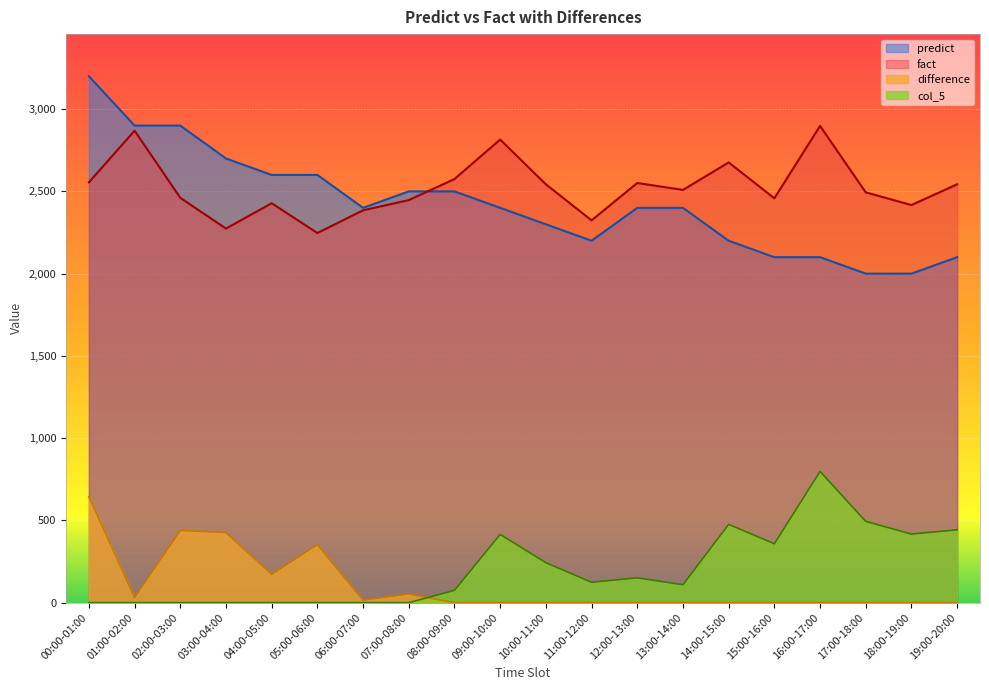

The value of difference at 15:00-16:00 is 0. True or false?

True